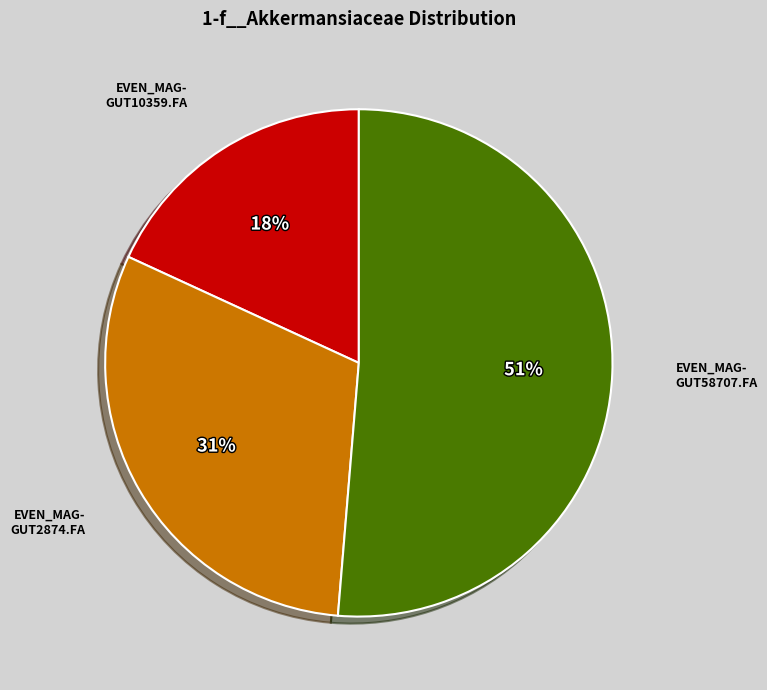

How many segments does this pie chart have?

3